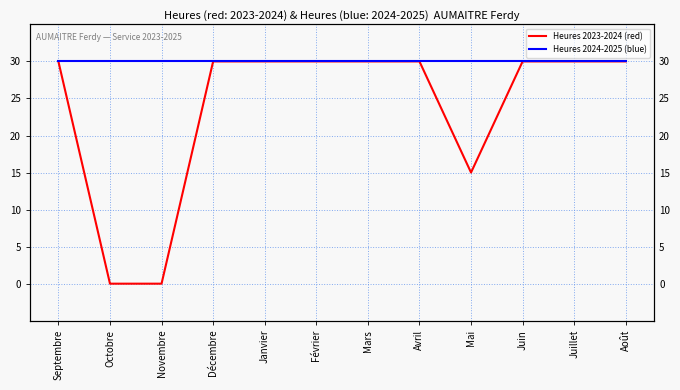

At which label is Heures 2024-2025 (blue) closest to 30?

Septembre